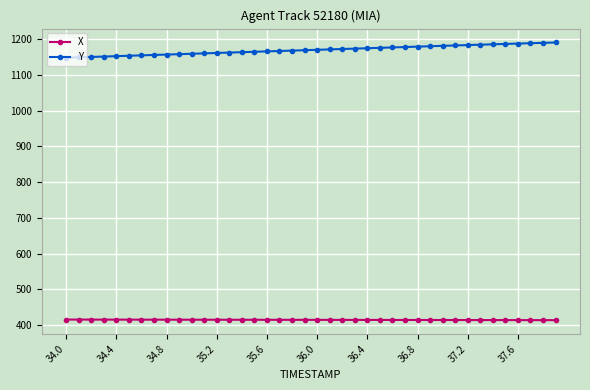

Rank the series by their maximum value, from lowest to highest.

X, Y